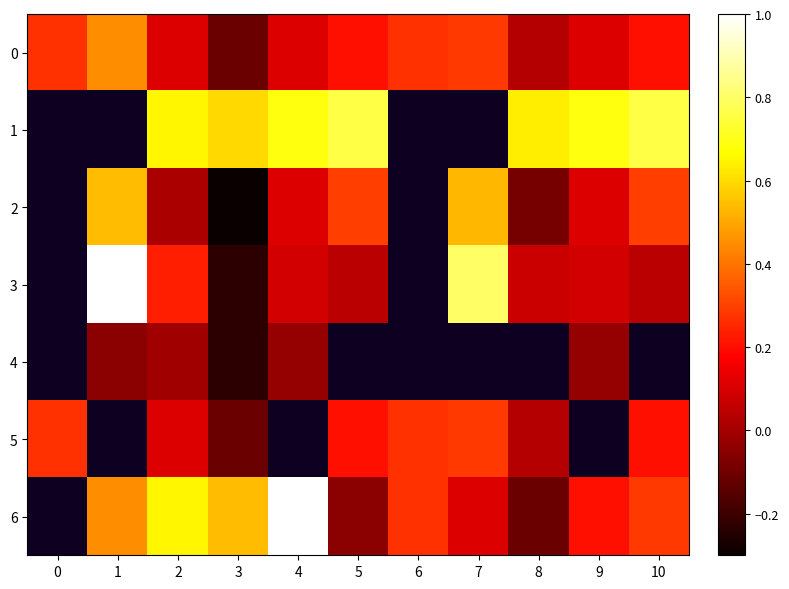

What is the average value of the 0 series?

0.2